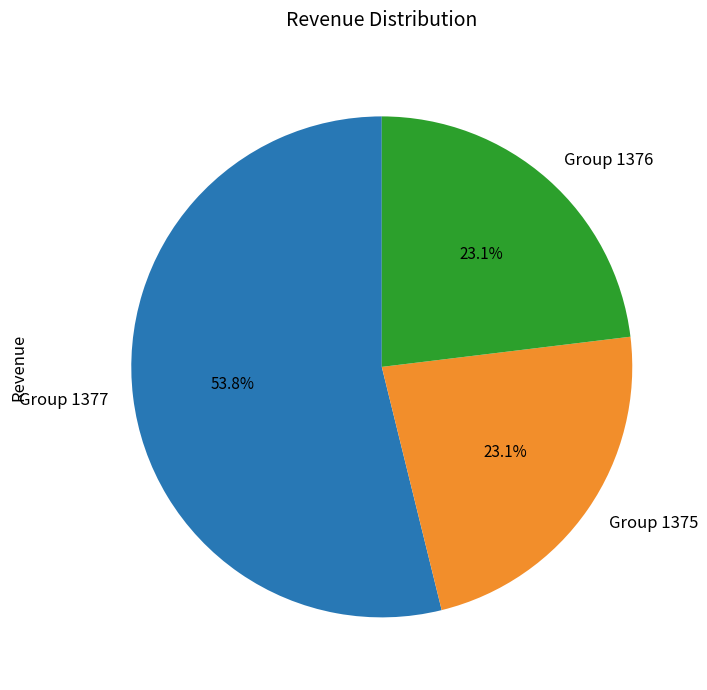

What is the largest slice in the pie chart?

Group 1377